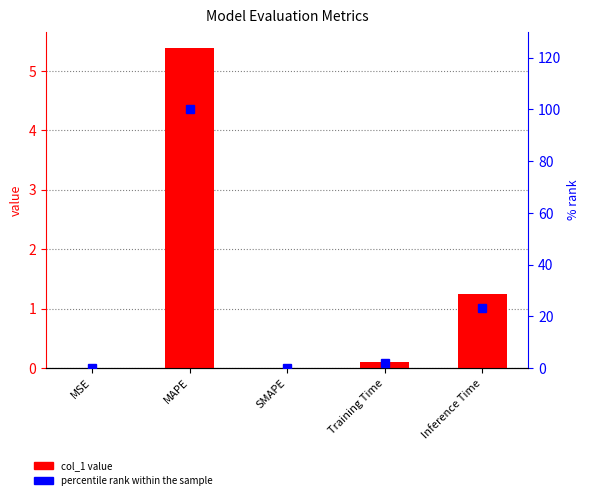

What are all the series names shown in the legend?

col_1 value, percentile rank within the sample